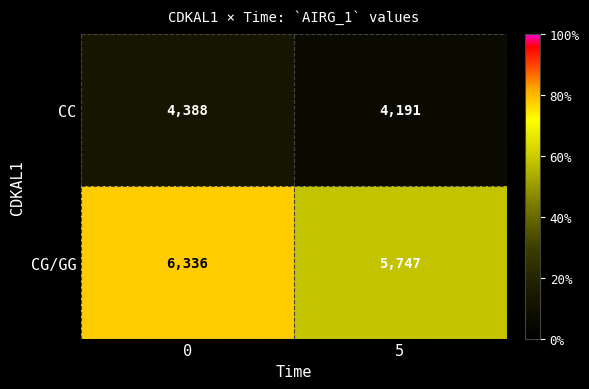

What is the lowest value of the CG/GG series?

5747